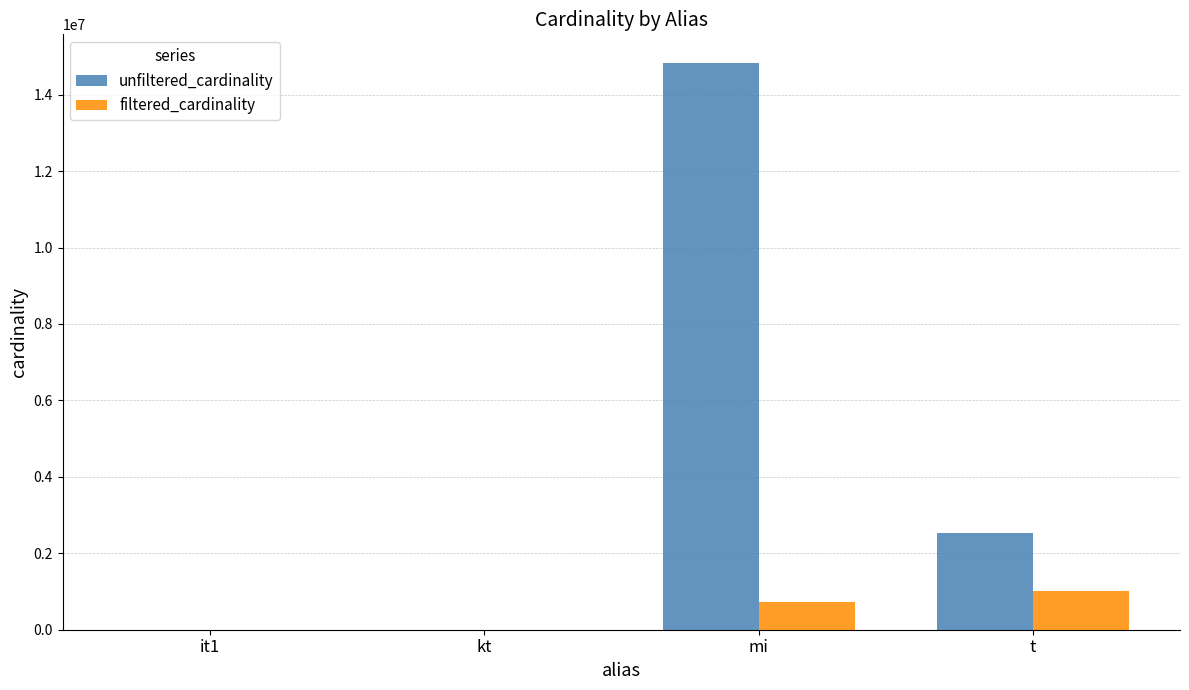

Is the value of unfiltered_cardinality at mi greater than the value of filtered_cardinality at kt?

Yes